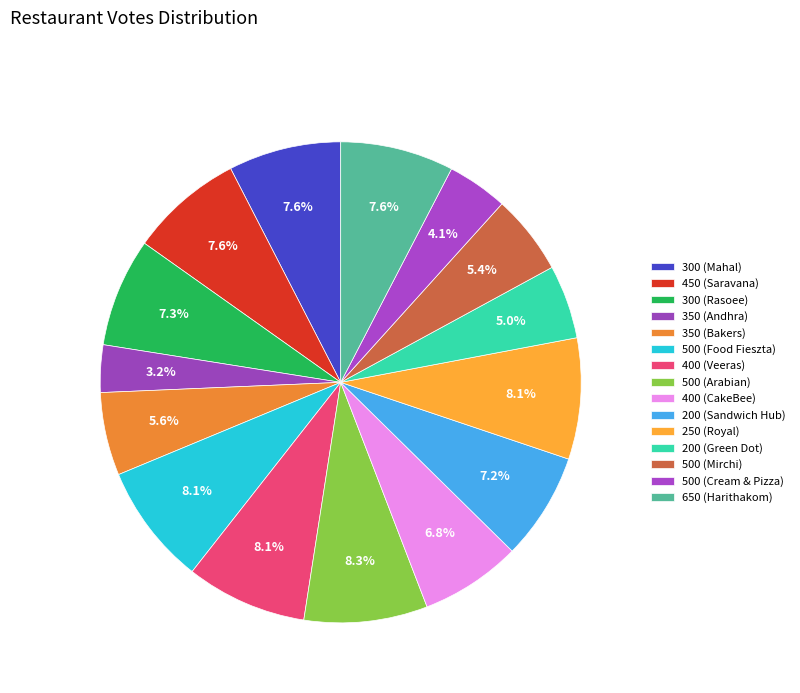

To the nearest percent, what is the difference between the largest and smallest slice percentages?

5%